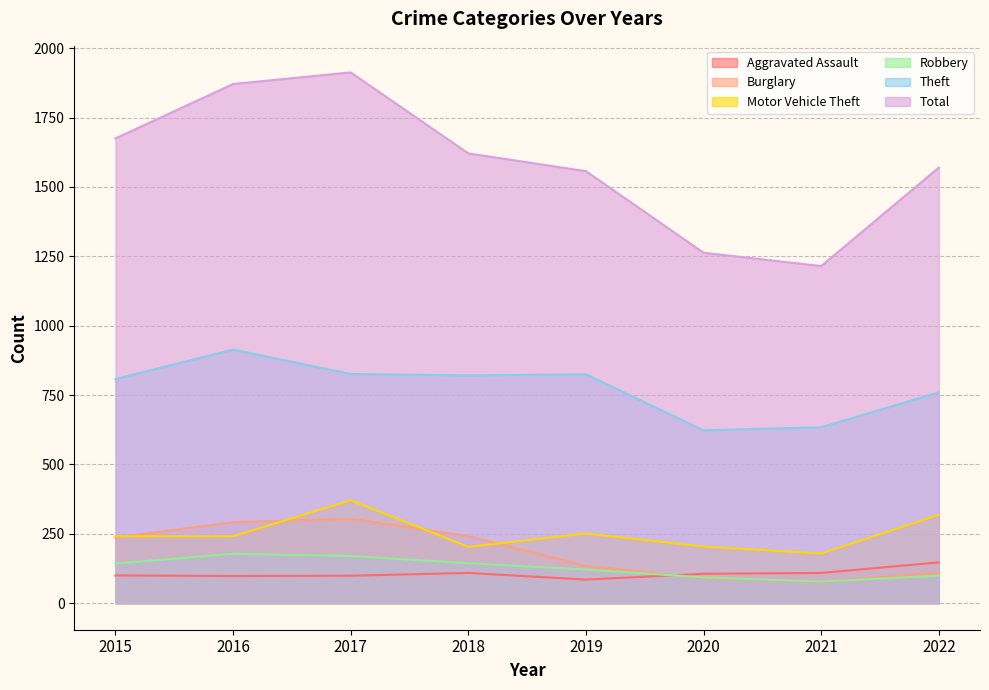

In Burglary, how many points are lower than both neighbors (excluding endpoints)?

1